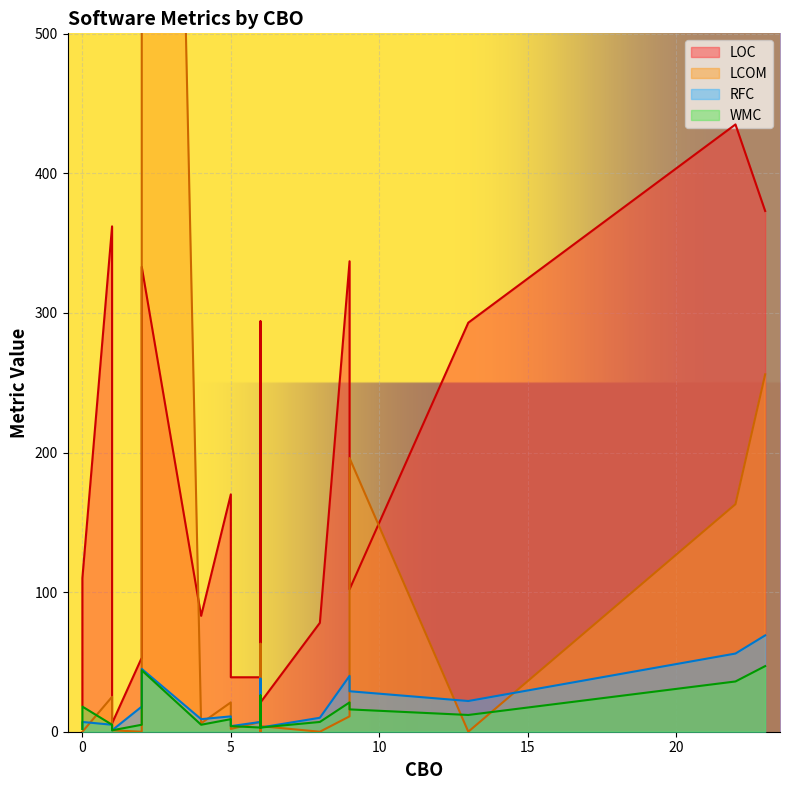

Which series has the largest total across all categories?

LOC